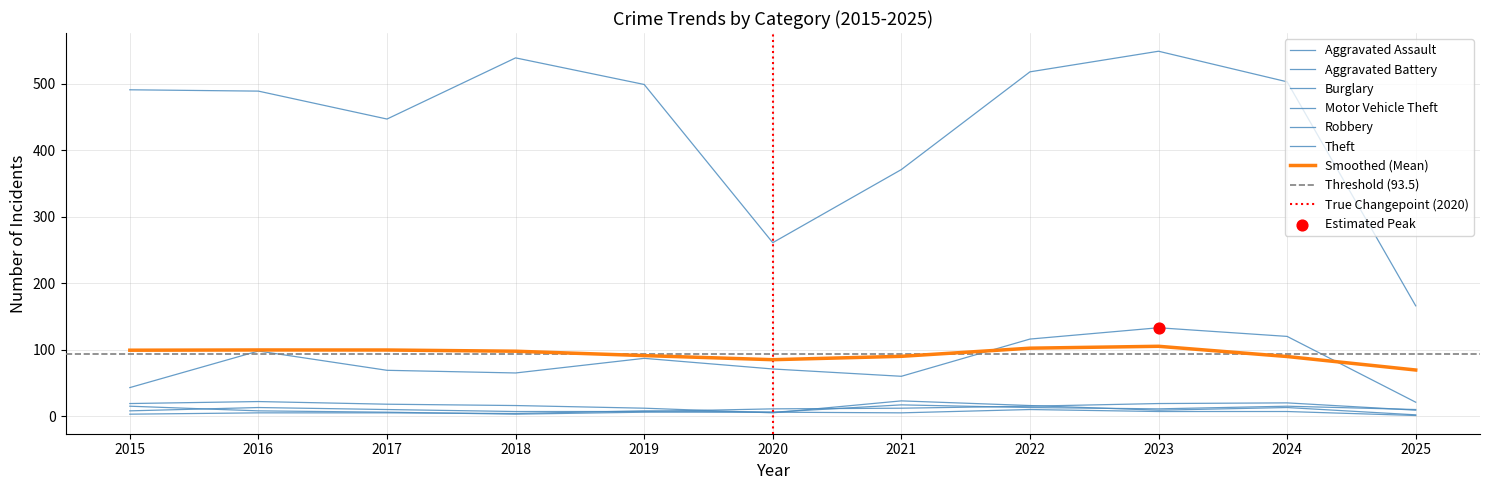

Which series contains the highest Y value?

Theft